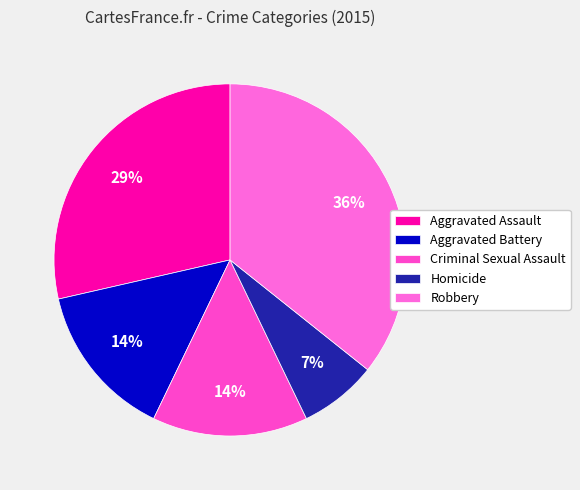

To the nearest percent, what is the difference between the largest and smallest slice percentages?

29%